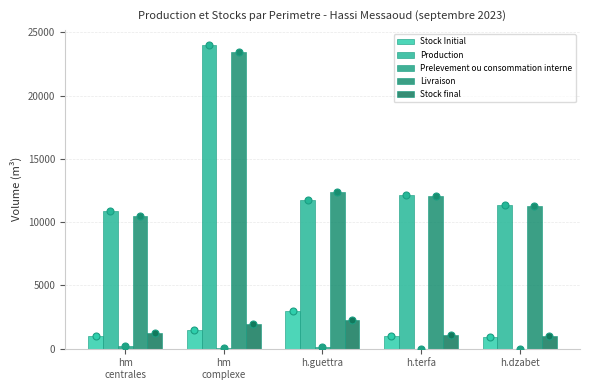

At which category is the sum across all series the highest?

hm
complexe